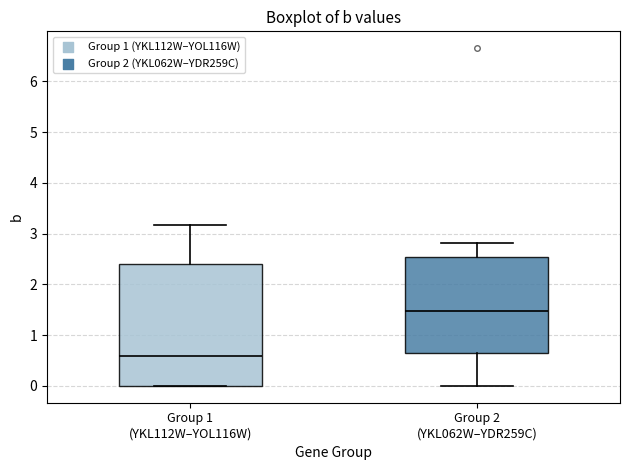

Reading left to right, transcribe this box plot: for each box, give where its median line is, the range the box spans, and where its two whiskers end, as read against the y-axis. The values are not printed on the chart, so give them approximately, as read against the axis.

Group 1 (YKL112W–YOL116W): median 0.6, box 0.0 to 2.4, whiskers 0.0 to 3.2
Group 2 (YKL062W–YDR259C): median 1.5, box 0.6 to 2.5, whiskers 0.0 to 2.8